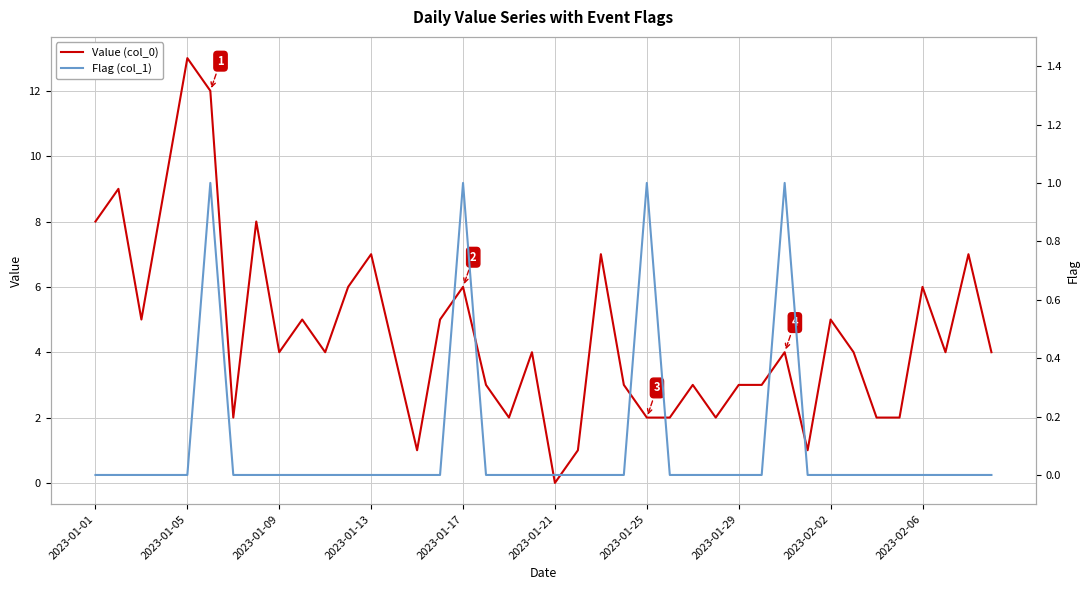

What is the difference between the maximum and minimum values in the Value (col_0) series?

13